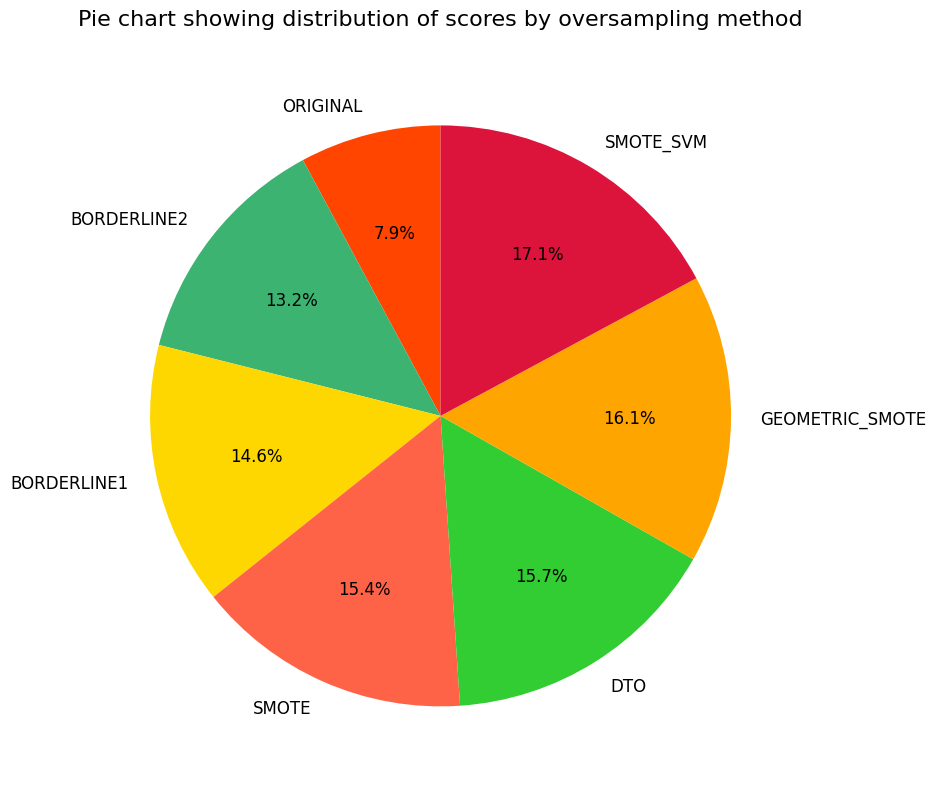

Which slice is the largest?

SMOTE_SVM